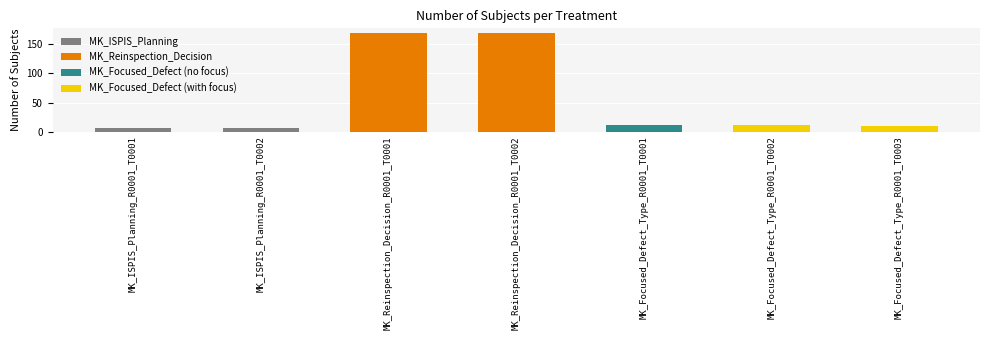

Which has a higher value, MK_Reinspection_Decision_R0001_T0002 or MK_ISPIS_Planning_R0001_T0001?

MK_Reinspection_Decision_R0001_T0002